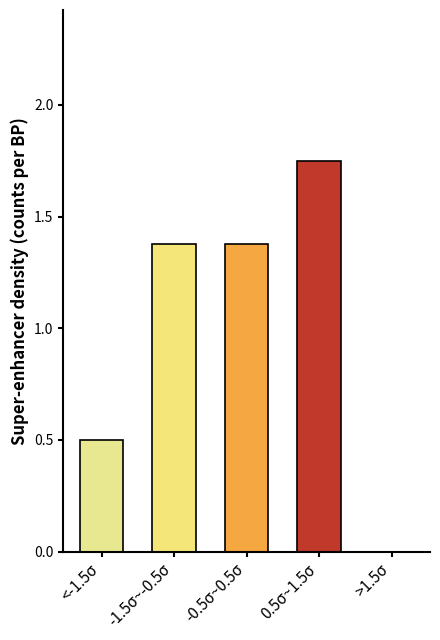

What is the ratio of the value at 0.5σ~1.5σ to the value at -1.5σ~-0.5σ?

1.3